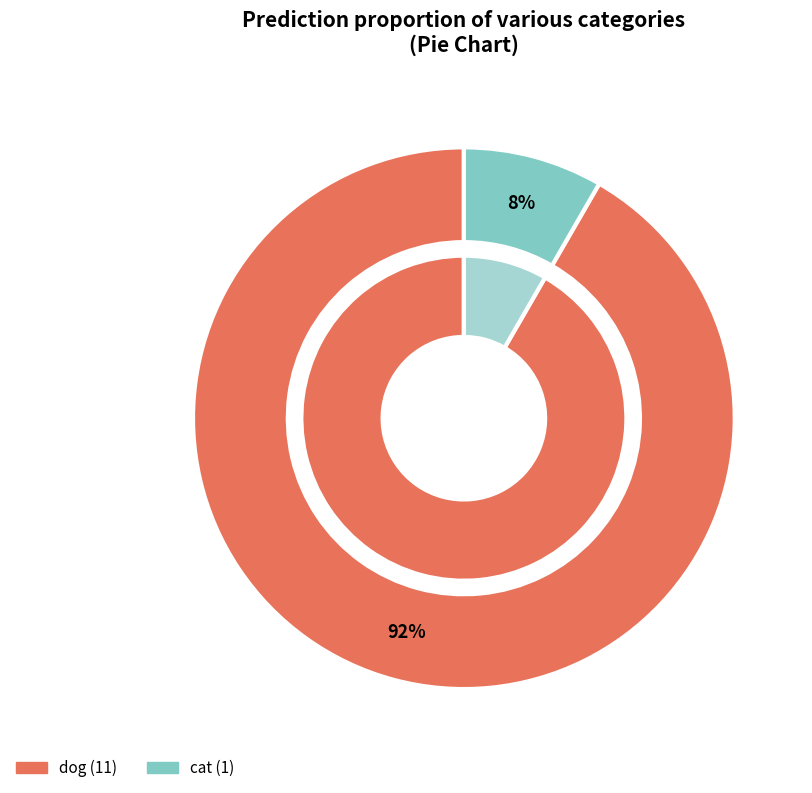

What portion of the pie excludes dog?

8.3%